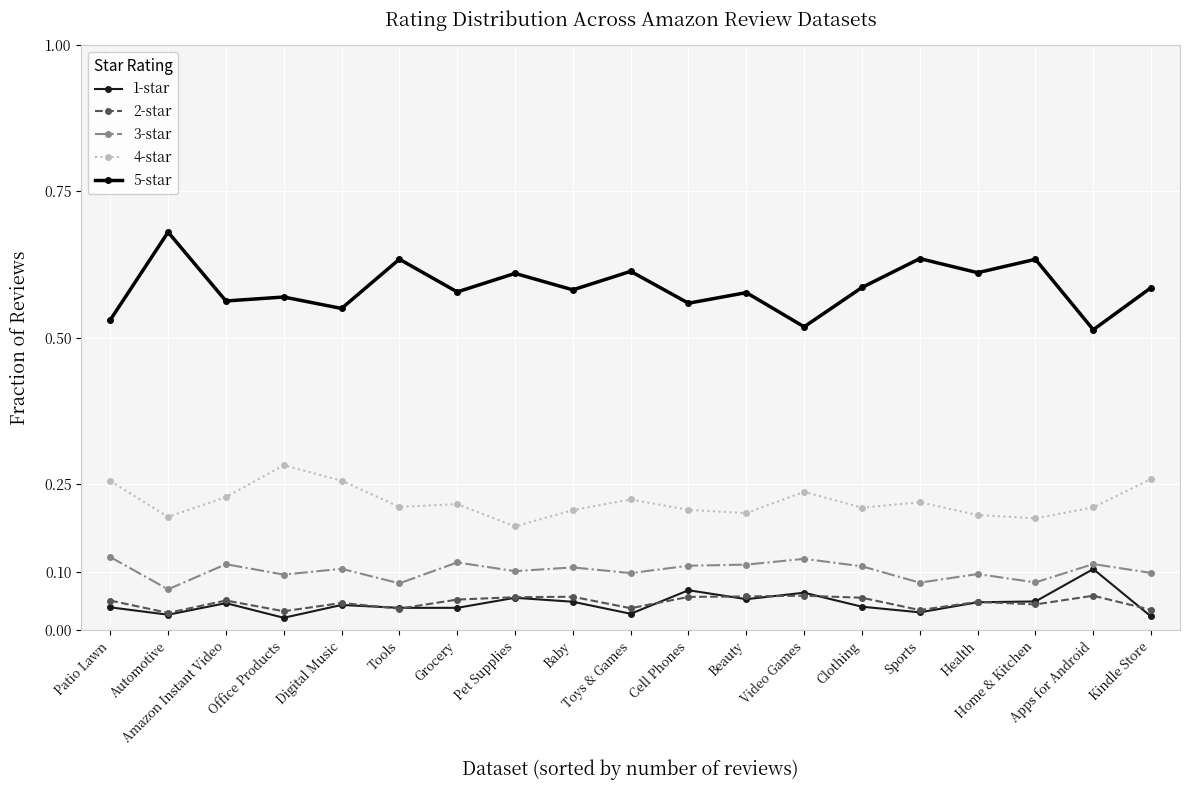

How many data points does each series have?

19